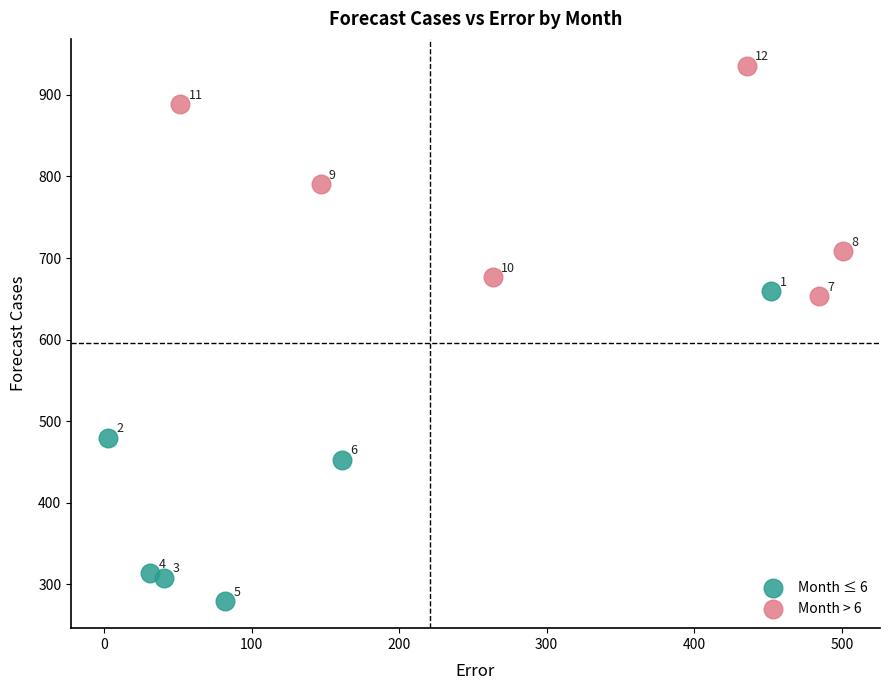

Which series has the widest spread of Y values?

Month ≤ 6